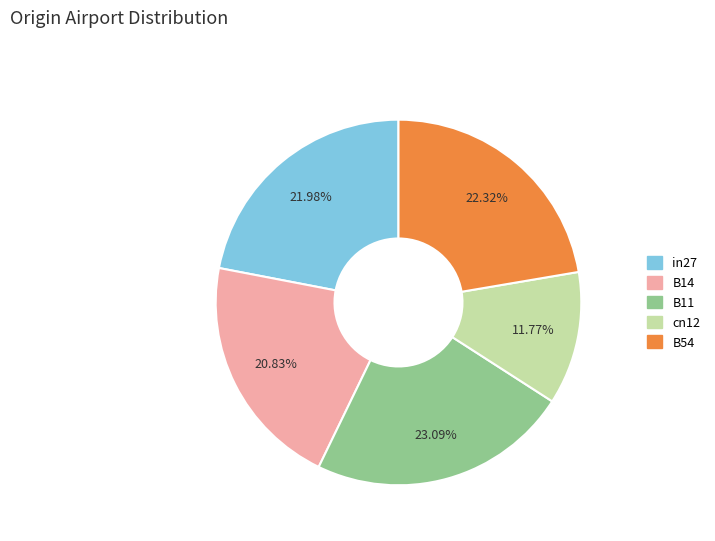

How many segments does this pie chart have?

5